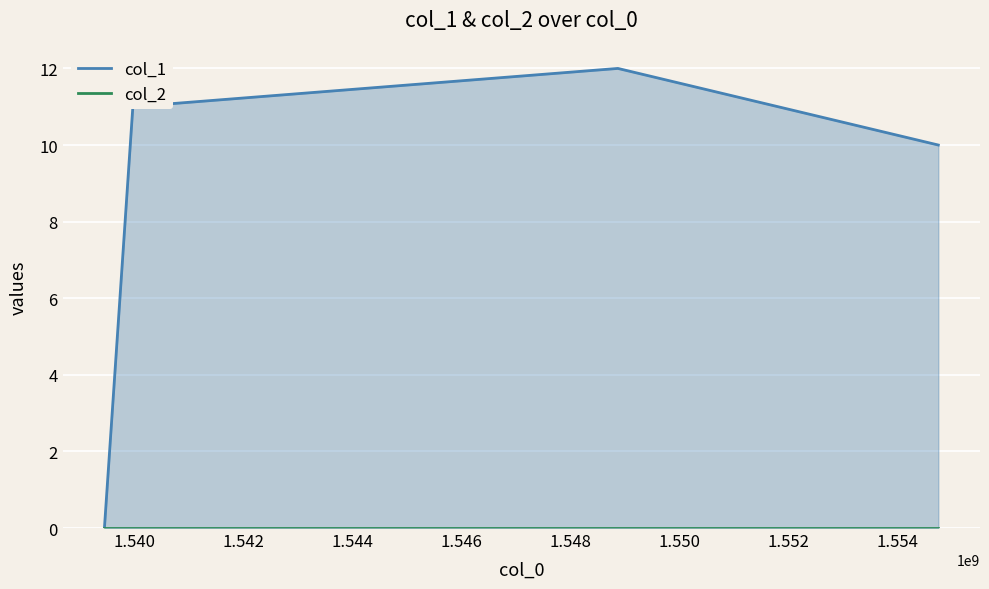

In col_1, how many points are higher than both neighbors (excluding endpoints)?

1